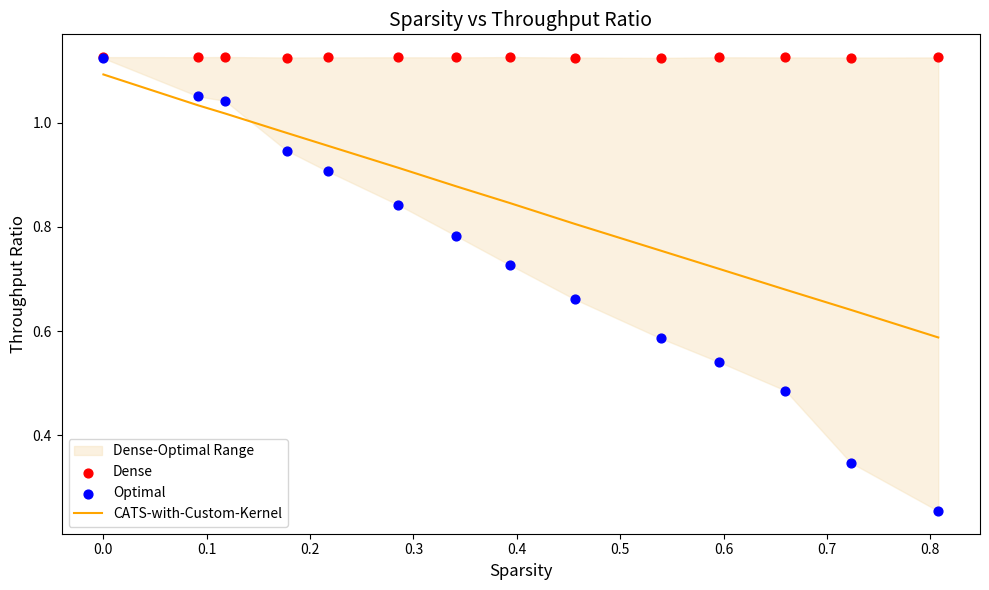

Which series has the largest total across all categories?

Dense